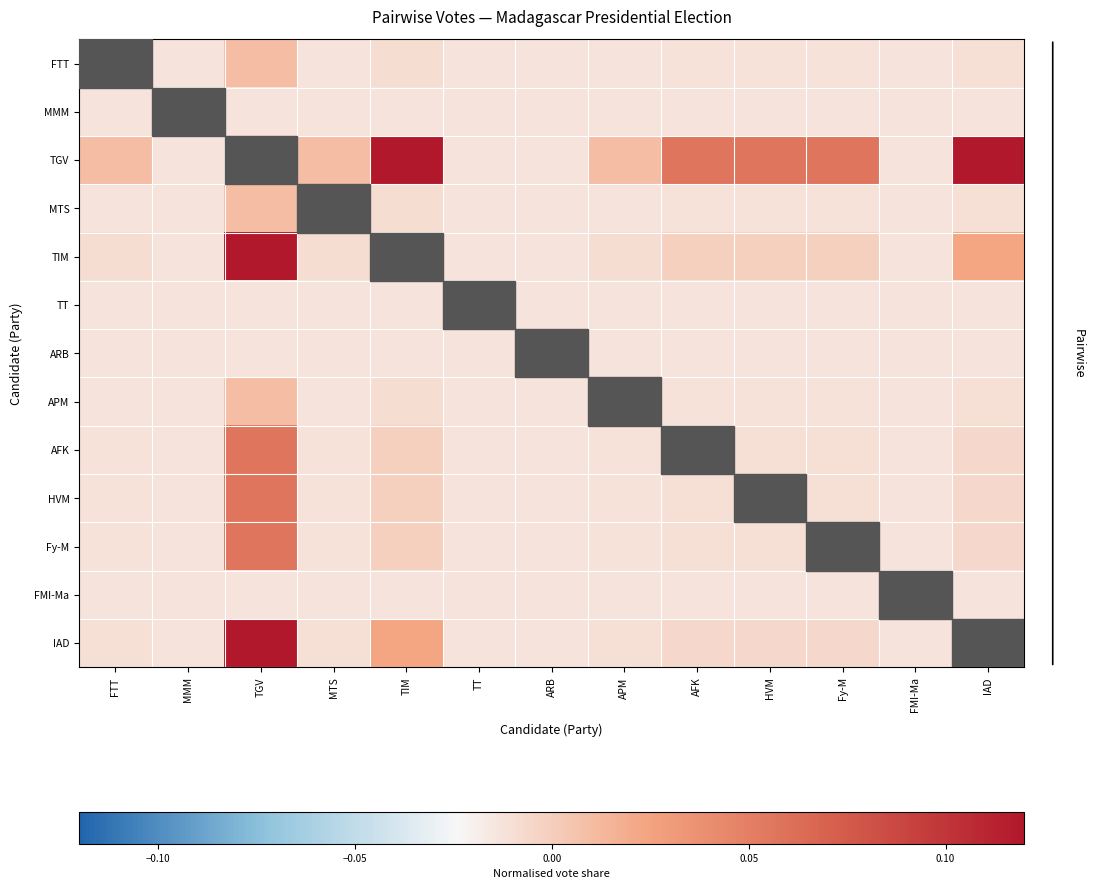

The AFK series shows -0.0 at TT. True or false?

True